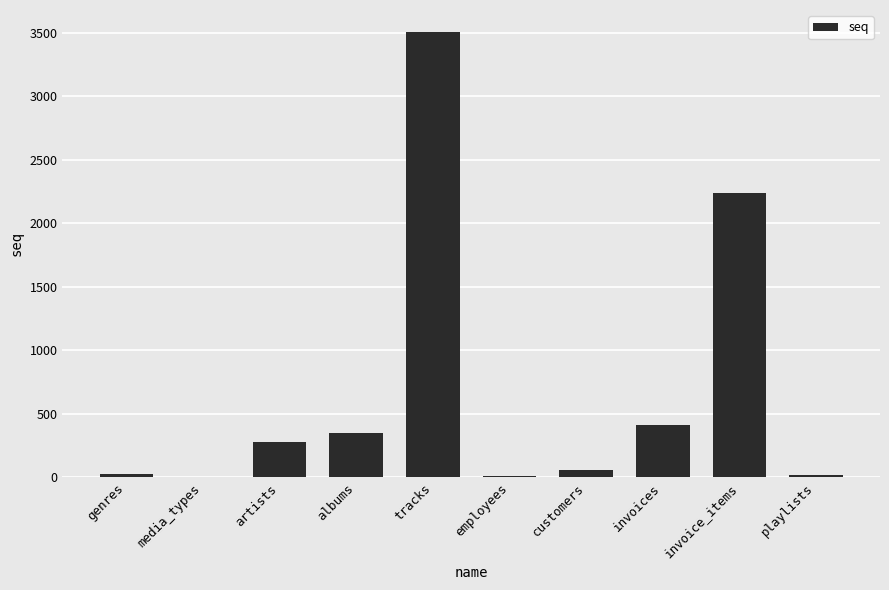

What is the difference between the values at employees and artists?

267